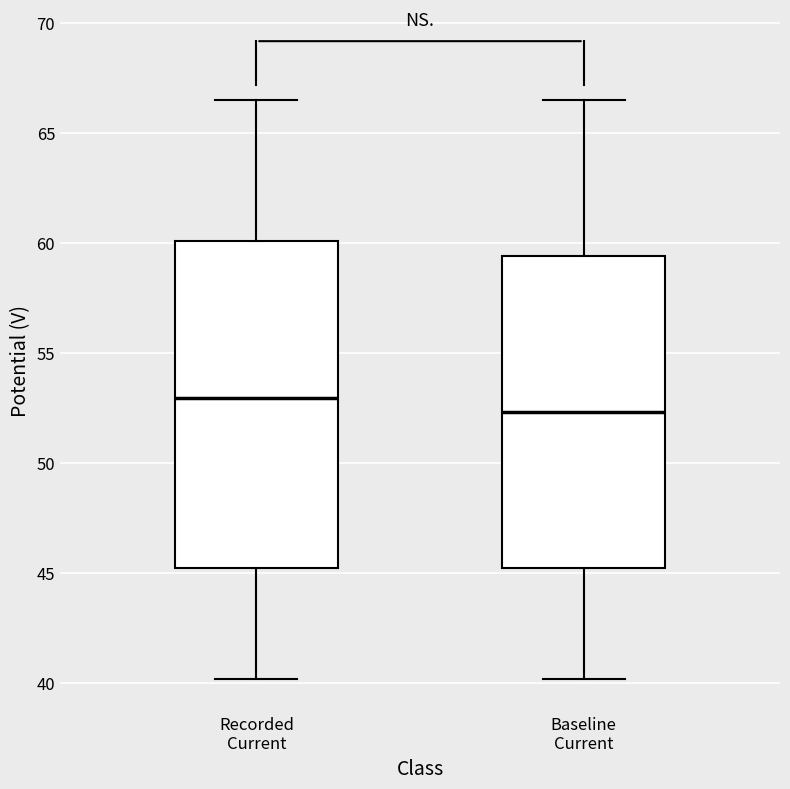

Which box is the tallest, from its lower edge to its upper edge?

Recorded Current